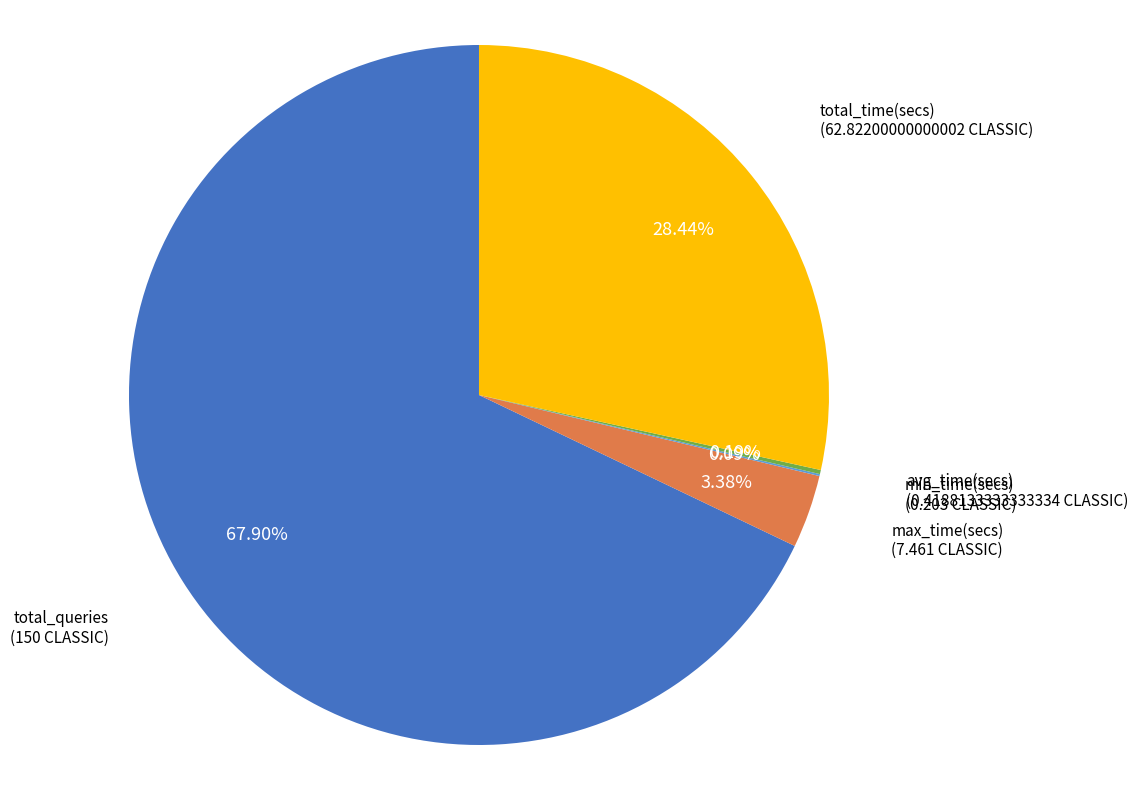

Is there any slice that represents more than half of the pie?

Yes